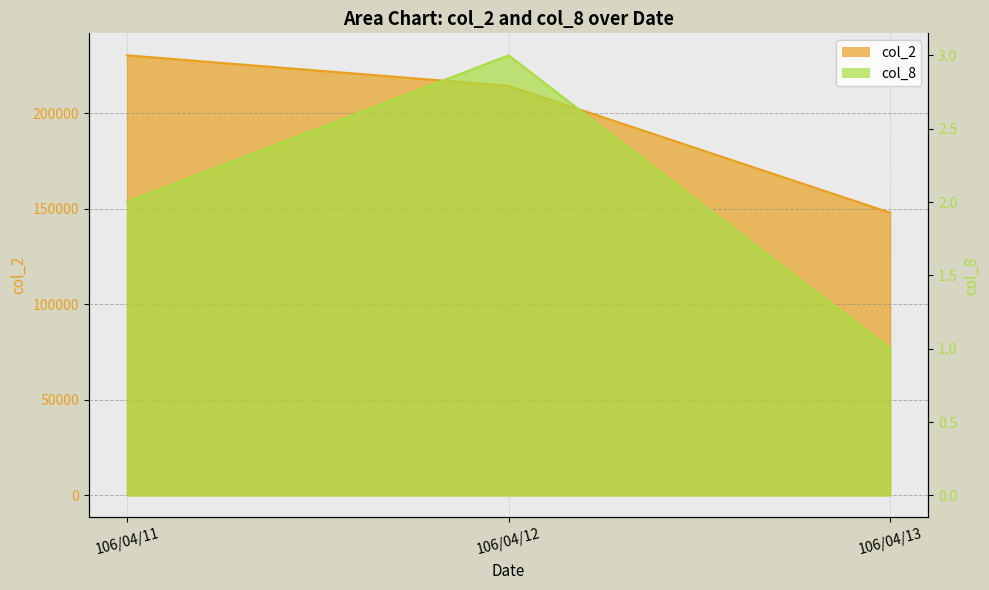

What is the difference between the second highest and minimum values in the col_2 series?

66420